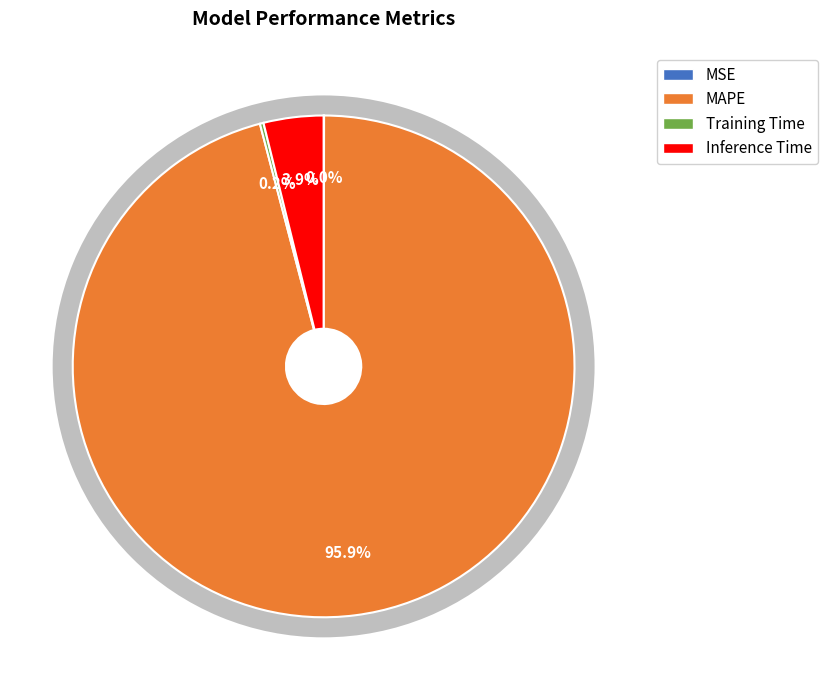

To the nearest percent, what is the difference between the Training Time and MAPE slice percentages?

96%